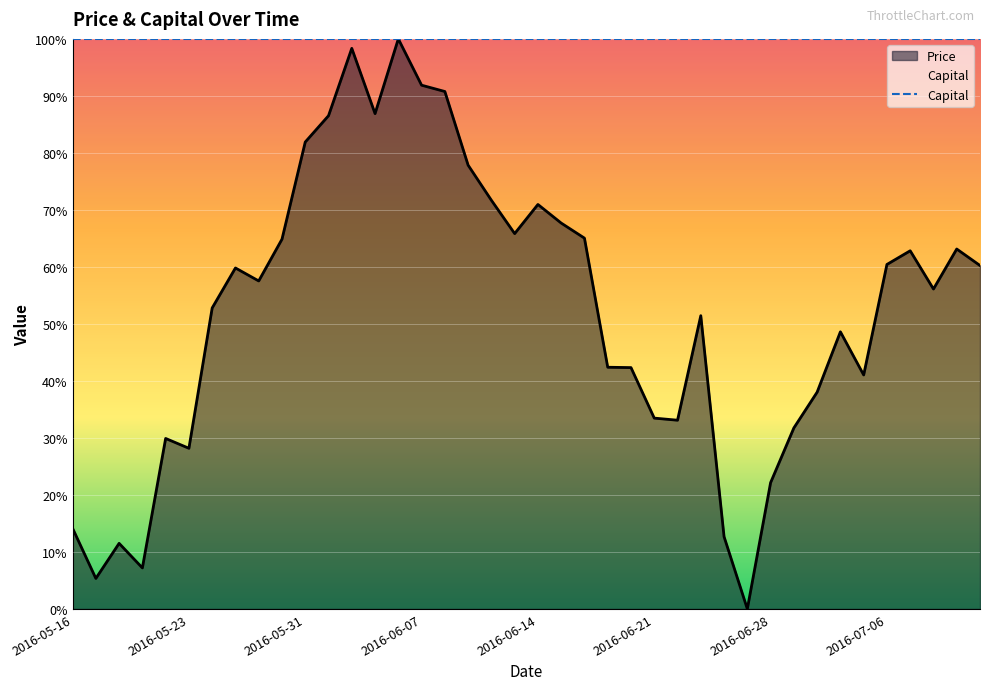

Which category has the lowest value across all series?

2016-06-27